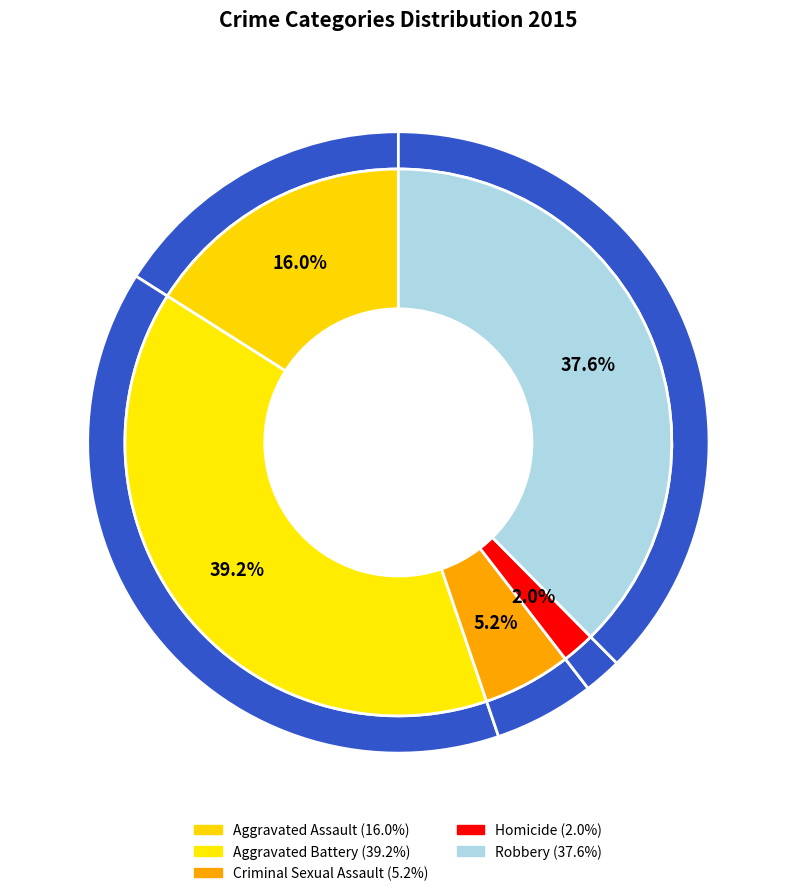

Does any single category account for the majority?

No